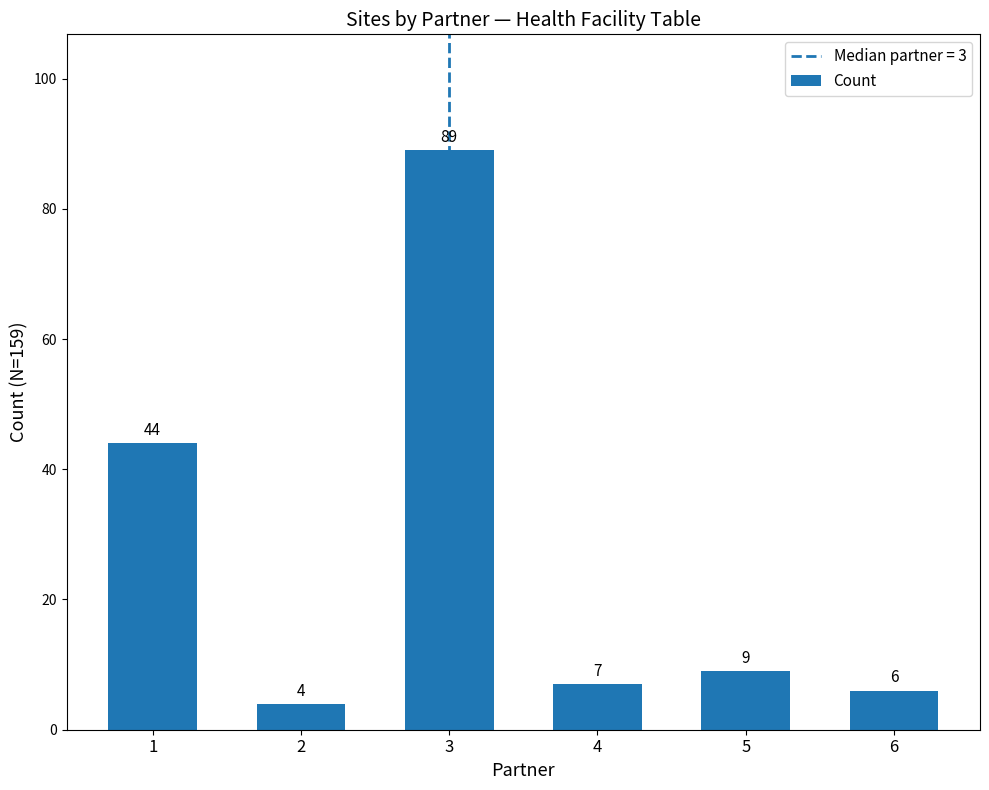

What is the greatest value displayed?

89